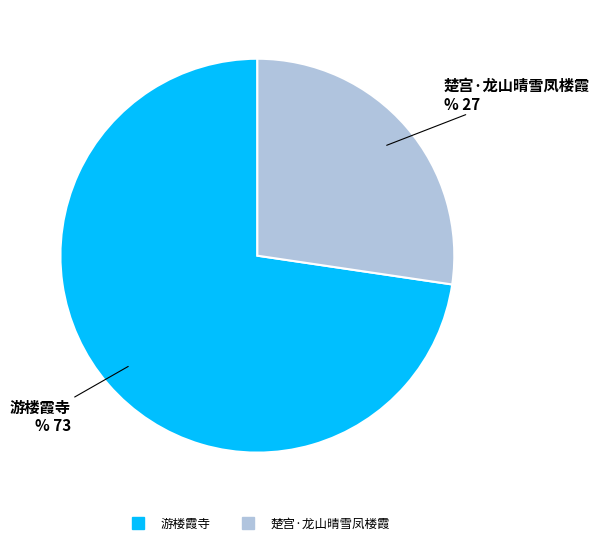

True or false: 游楼霞寺 accounts for 85% of the total.

False